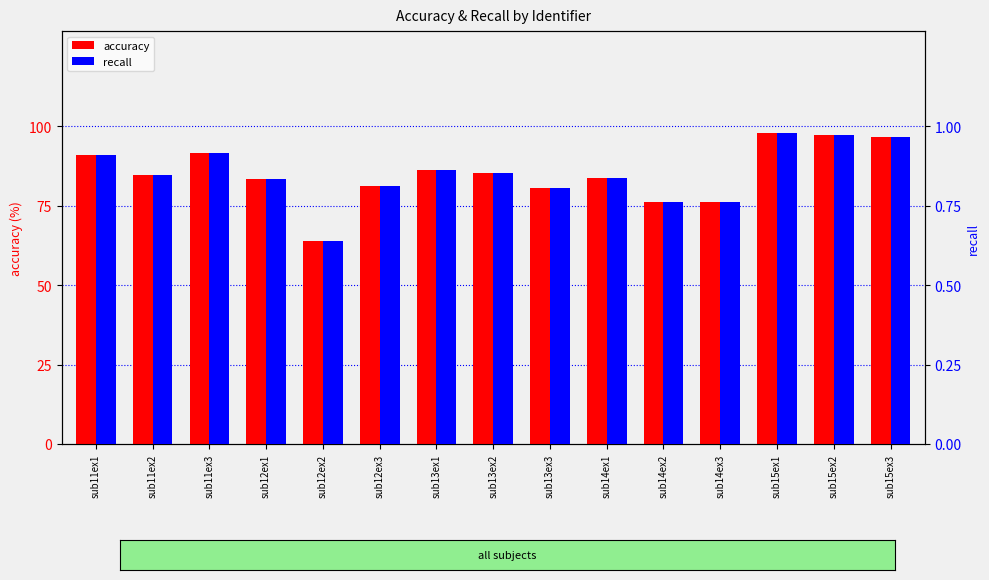

What is the label of the 3rd bar from the right?

sub15ex1